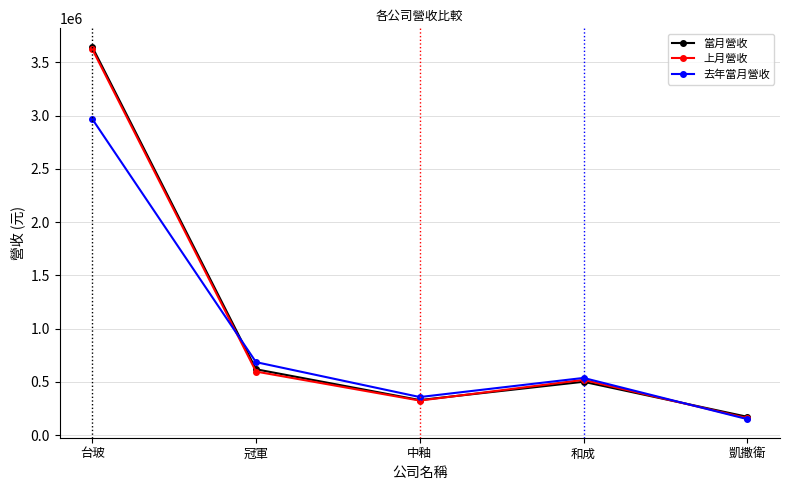

Between which two adjacent categories do 上月營收 and 當月營收 first intersect?

中釉 and 和成